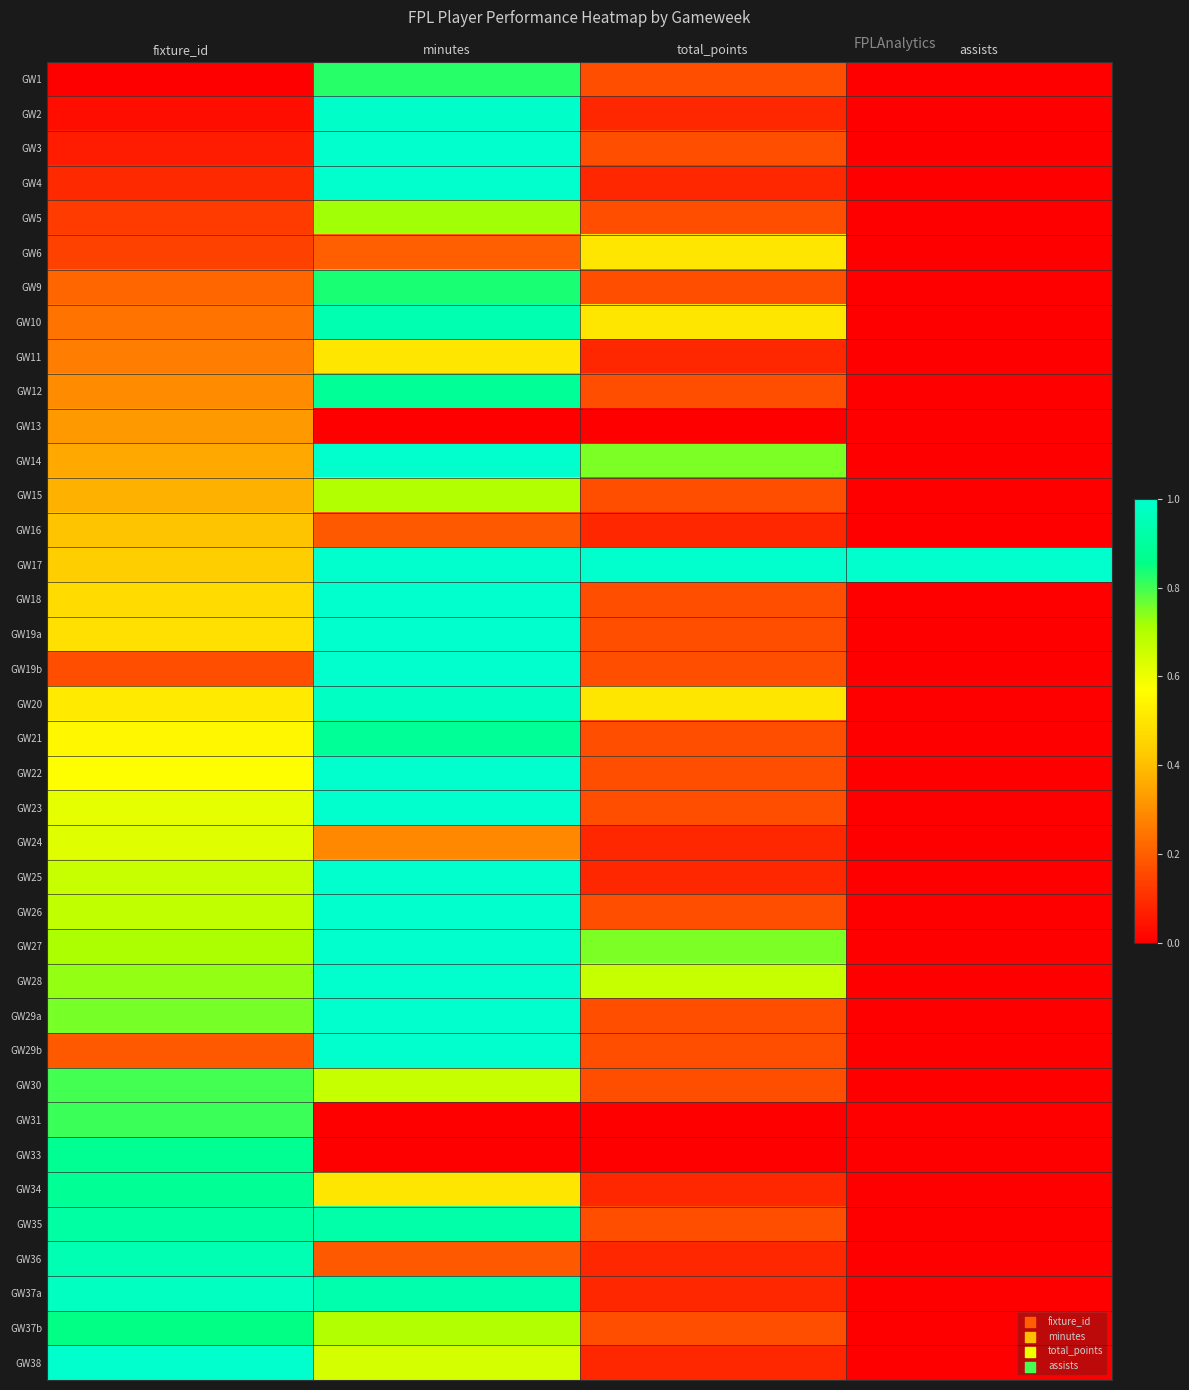

Count the number of data series in this chart.

38